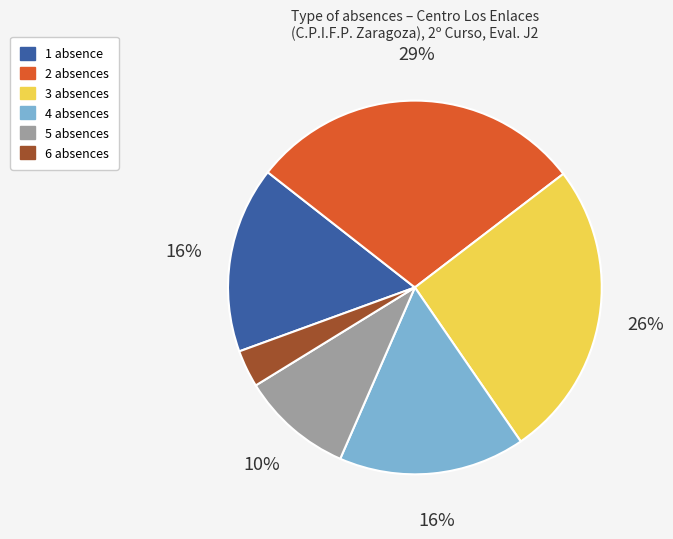

Approximately how many times larger is the value at 2 compared to 1?

1.8